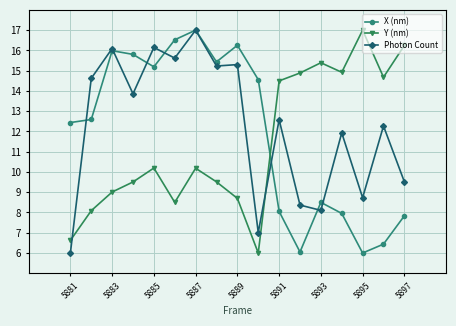

In X (nm), how many points are higher than both neighbors (excluding endpoints)?

4